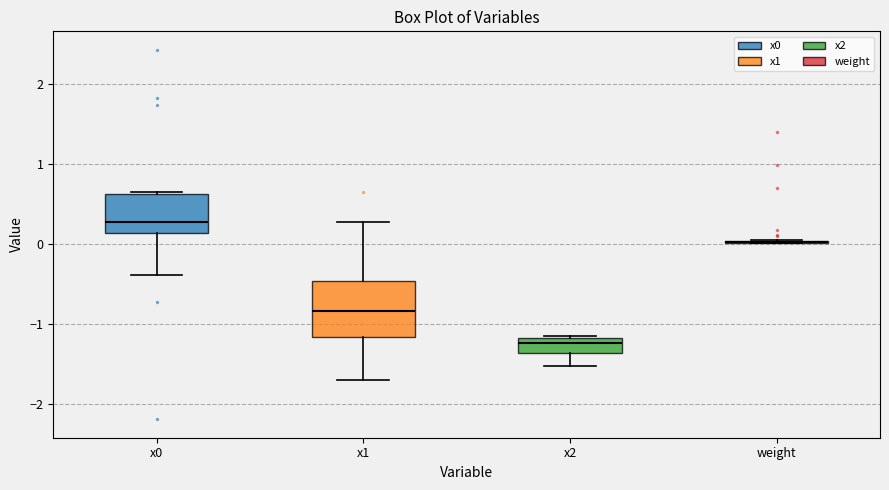

Reading left to right, transcribe this box plot: for each box, give where its median line is, the range the box spans, and where its two whiskers end, as read against the y-axis. The values are not printed on the chart, so give them approximately, as read against the axis.

x0: median 0.3, box 0.1 to 0.6, whiskers -0.4 to 0.6
x1: median -0.8, box -1.2 to -0.5, whiskers -1.7 to 0.3
x2: median -1.2 (just below the box's upper edge), box -1.4 to -1.2, whiskers -1.5 to -1.1
weight: box collapsed to a line at 0.0, whiskers 0.0 to 0.1